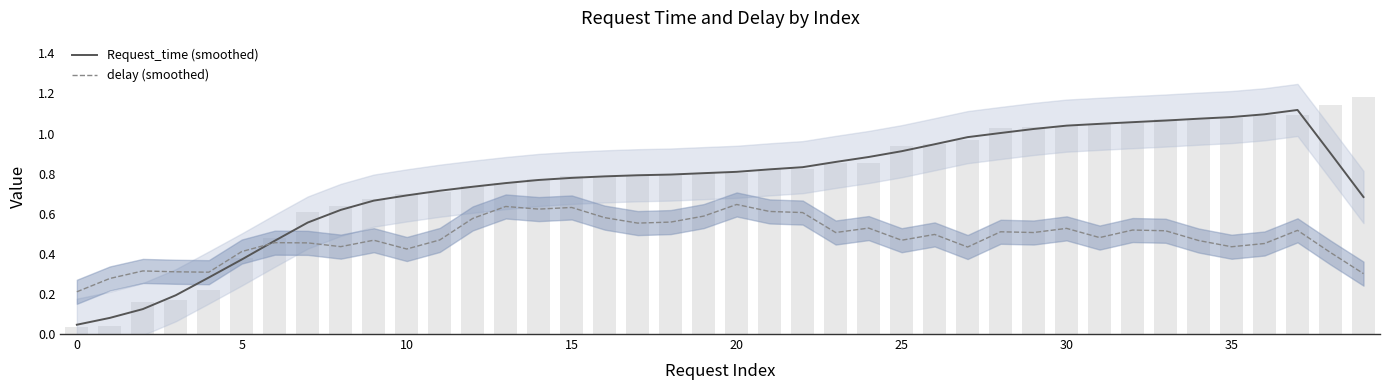

The value of Request_time (smoothed) at 33 is 1.1. True or false?

True